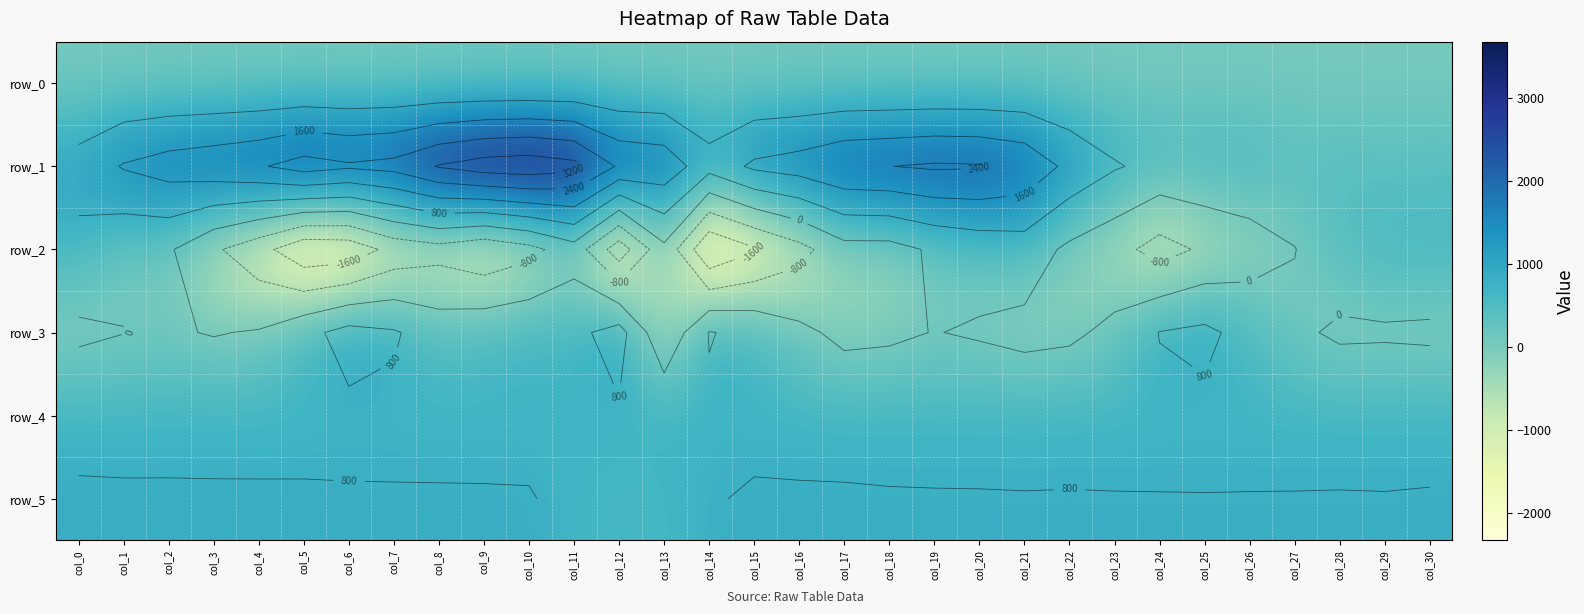

What is the smallest value displayed?

-2334.0